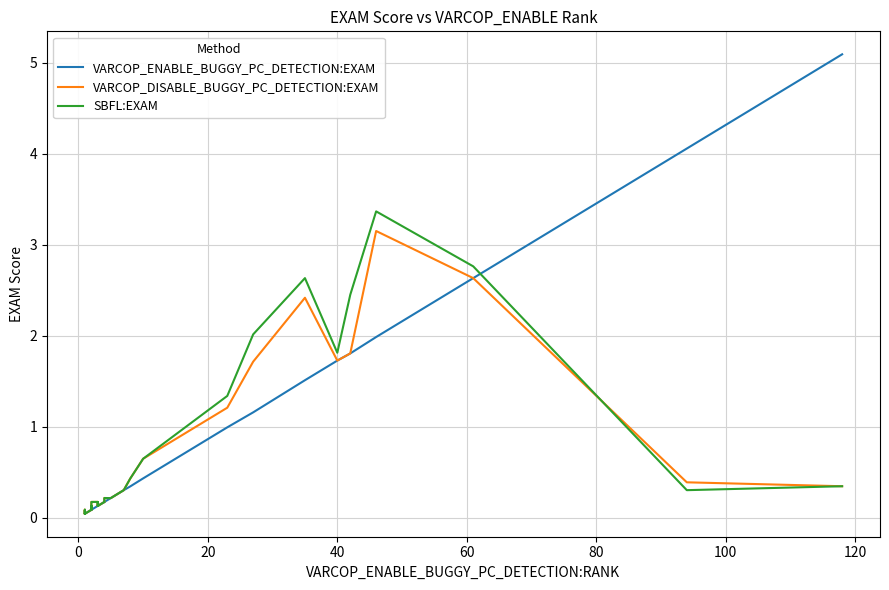

What is the greatest value displayed?

5.1